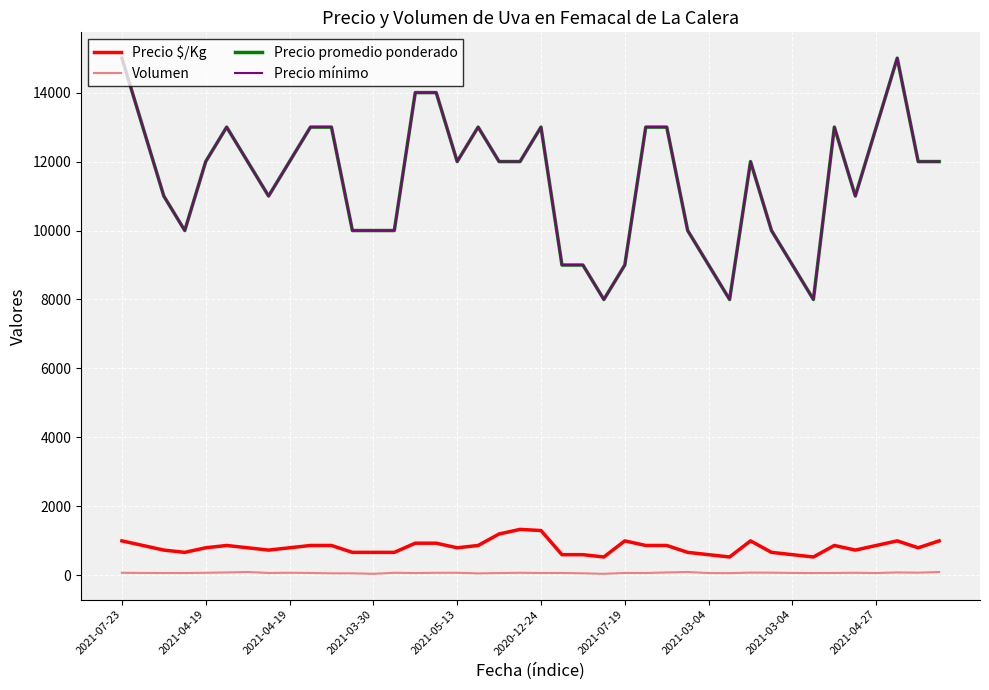

Does the chart have visible grid lines?

Yes